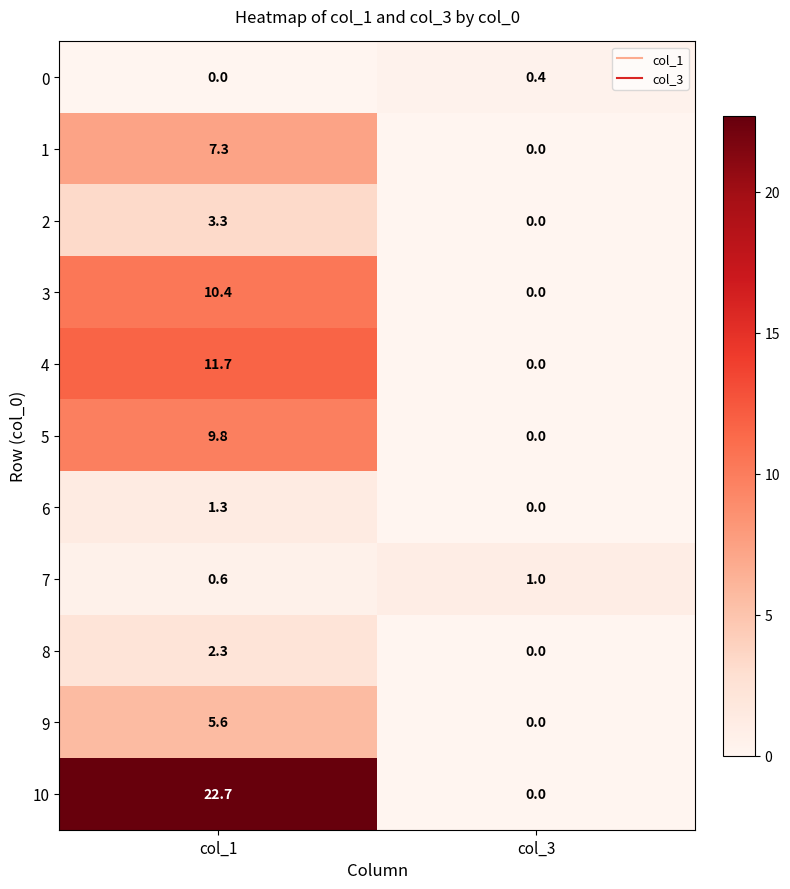

What is the spread (max minus min) of values at col_3?

1.0